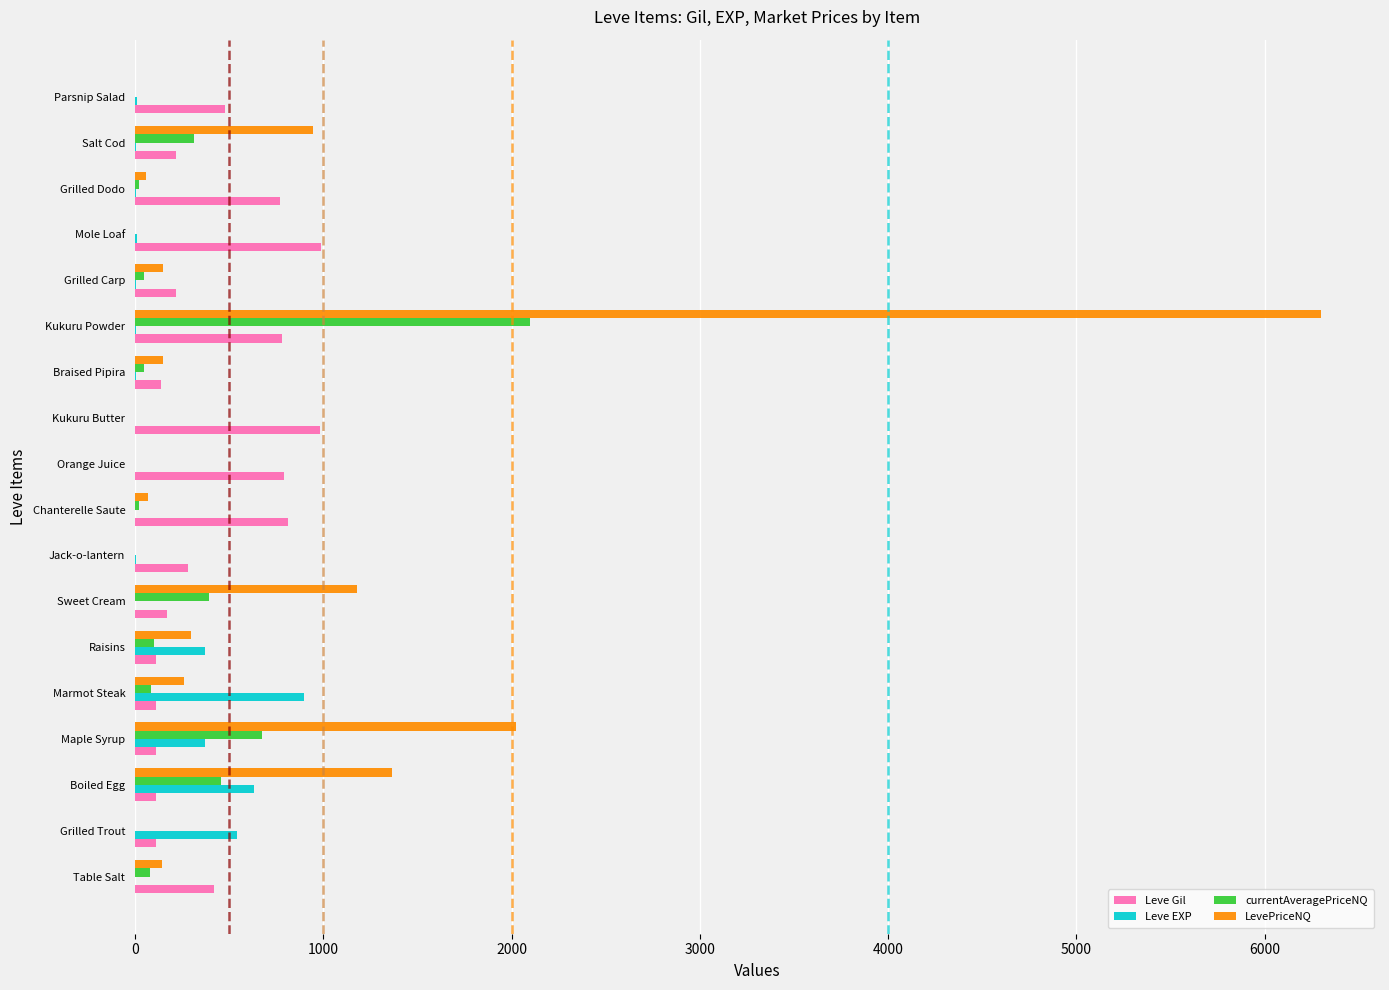

Between Marmot Steak and Kukuru Powder, which series saw the biggest shift?

LevePriceNQ